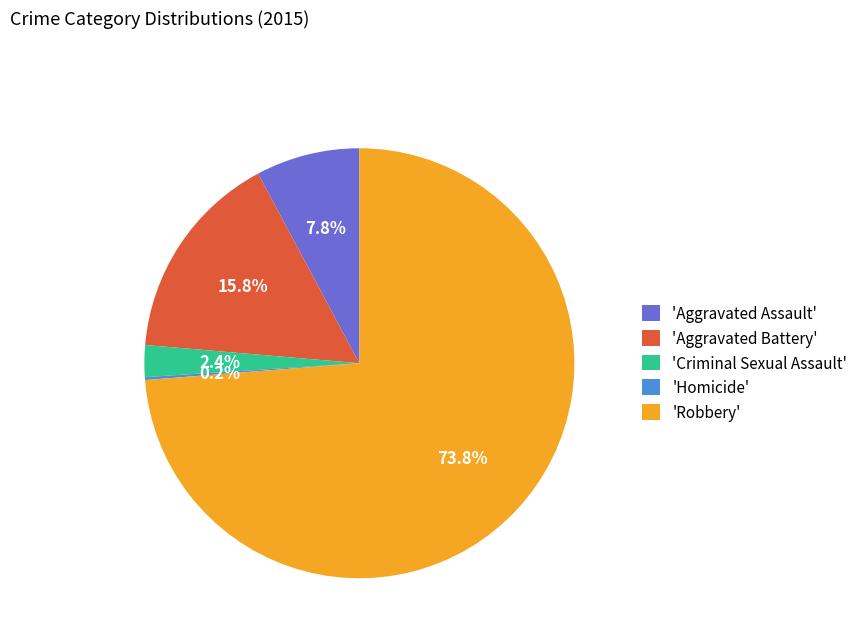

Is the sum of 'Aggravated Battery' and 'Criminal Sexual Assault' greater than half?

No